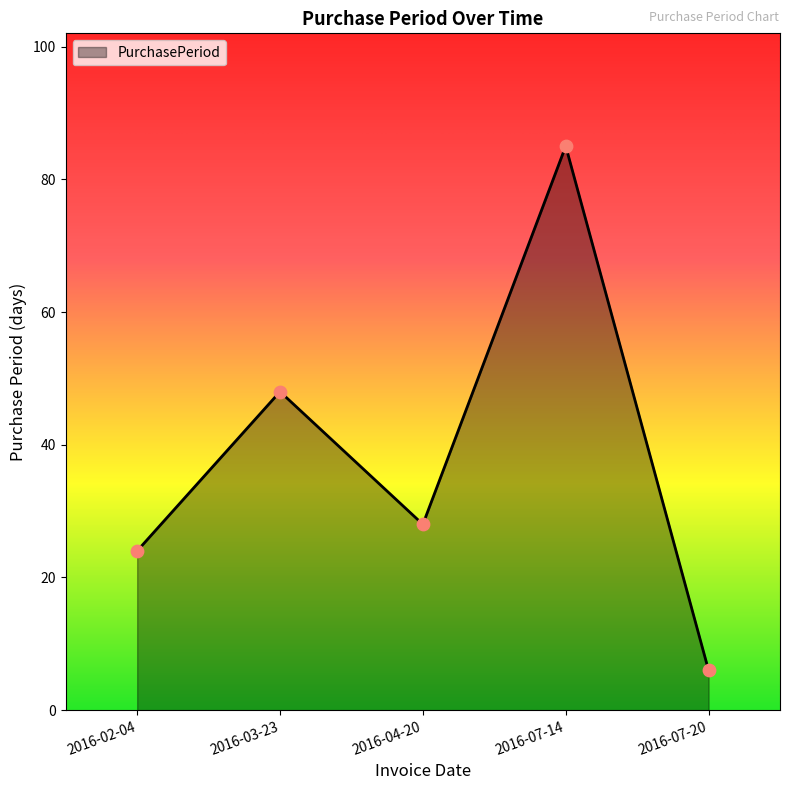

Between 2016-07-14 and 2016-03-23, which is larger?

2016-07-14